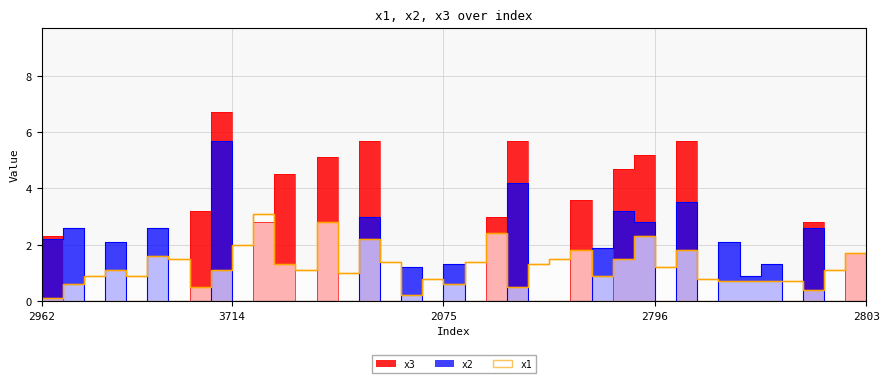

Between 3401 and 2180, which series saw the biggest shift?

x3